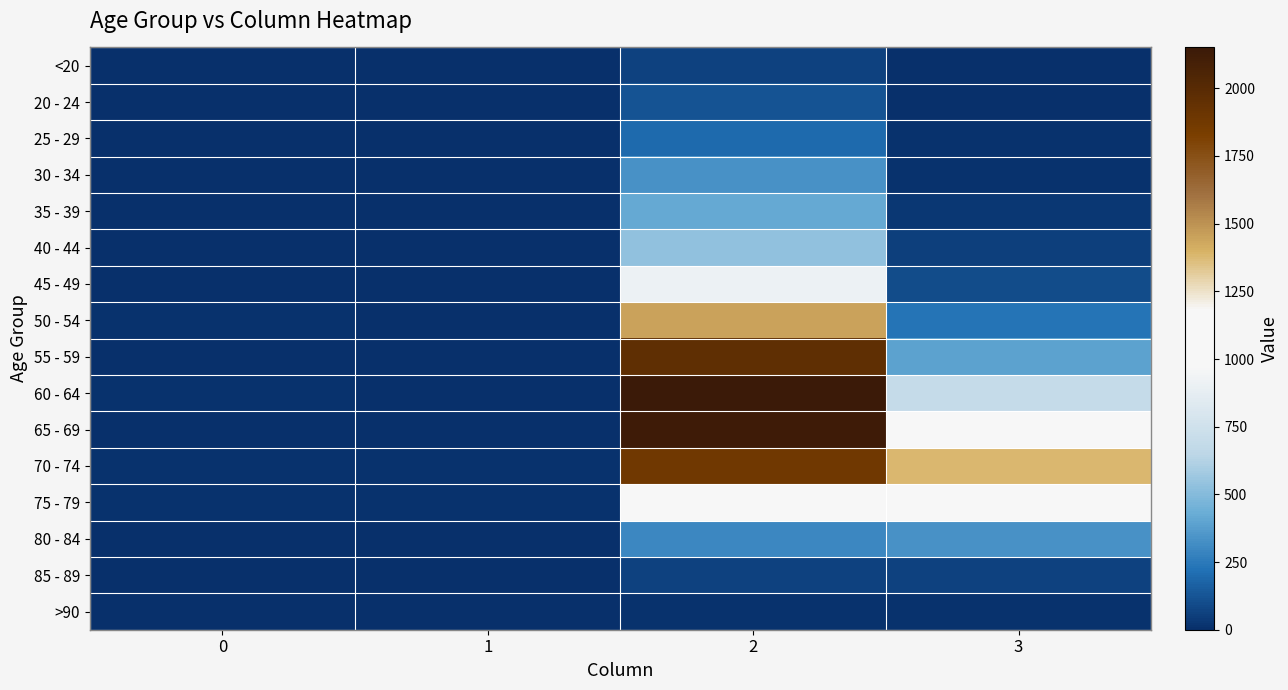

At how many categories does at least one series exceed 1002?

2